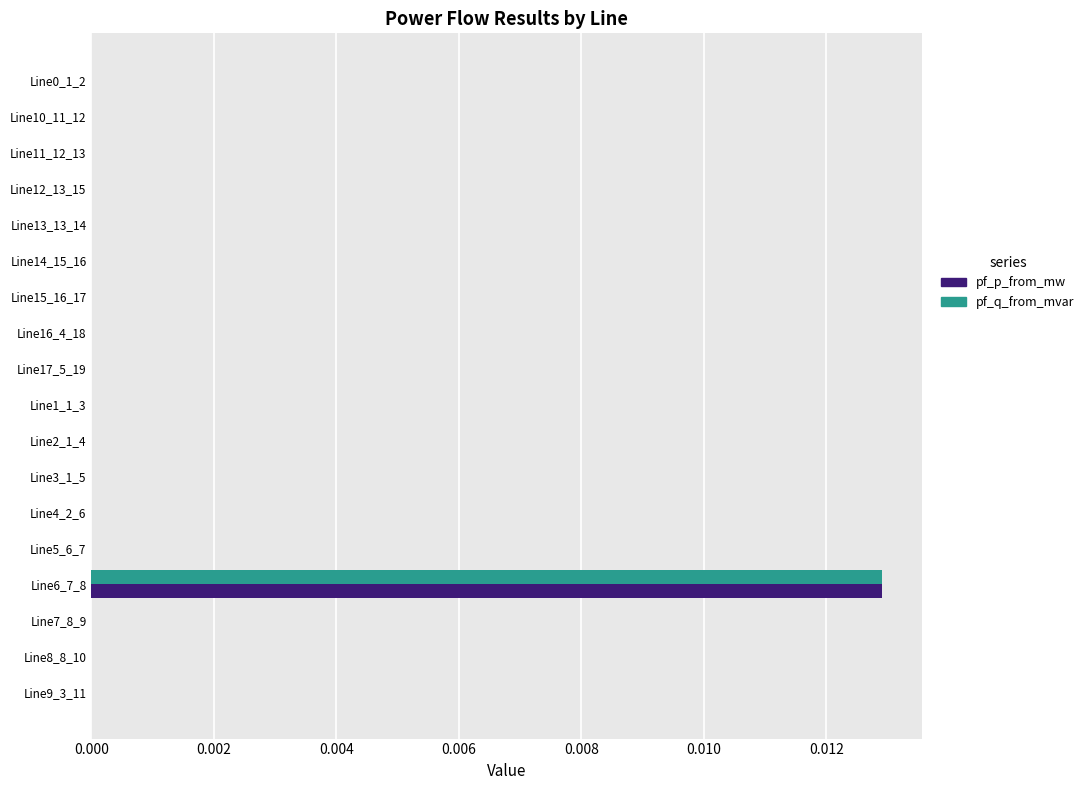

The value of pf_q_from_mvar at Line16_4_18 is 0.0. True or false?

True